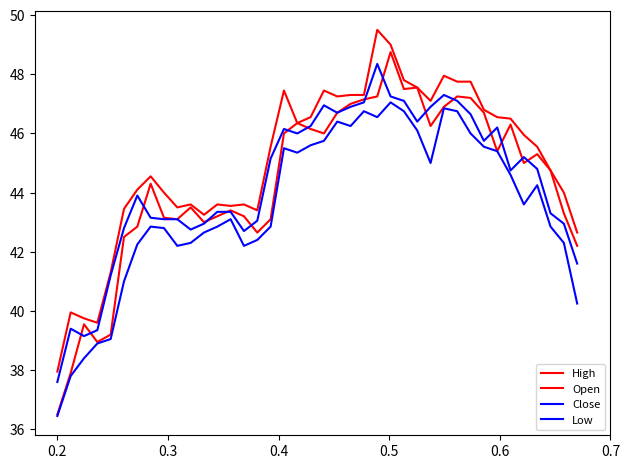

True or false: High and Open intersect in this chart.

False